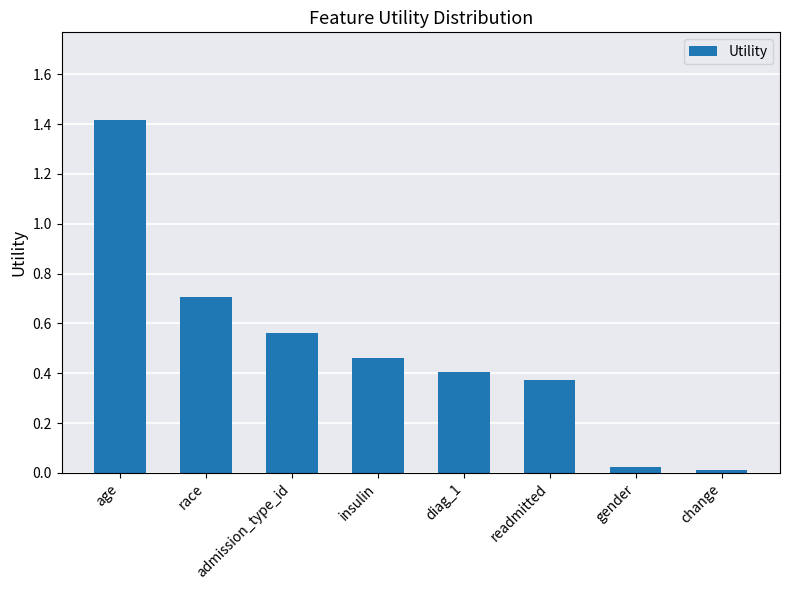

What is the sum of the values at admission_type_id and readmitted?

0.9